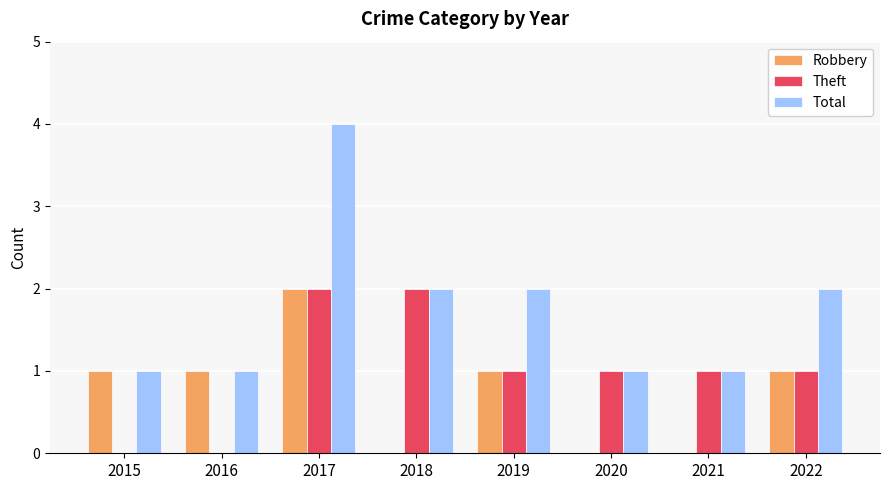

Is it true that Total equals 1 at 2017?

False